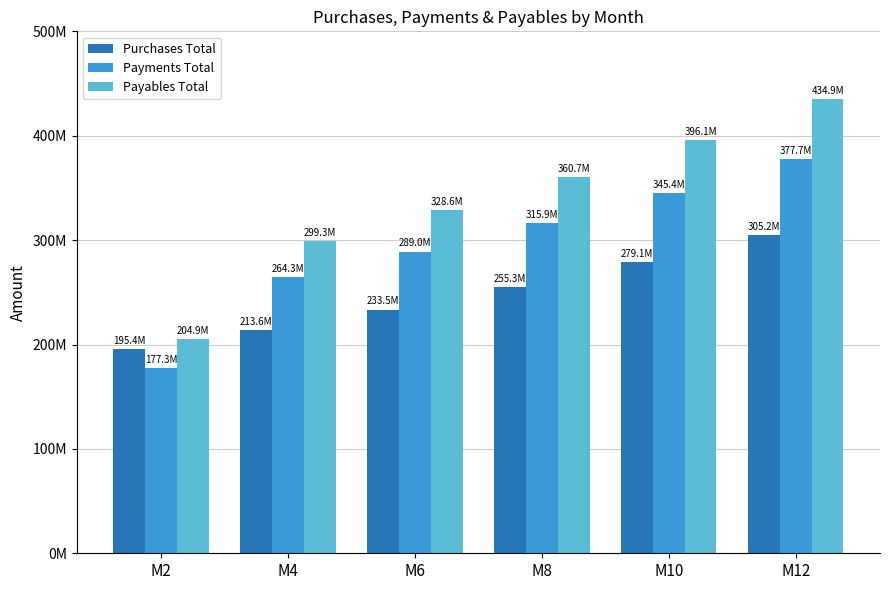

Reading left to right, extract all data points from this chart.

Purchases Total: M2=195355149.7	M4=213557791.8	M6=233473038.7	M8=255263478.5	M10=279107262.6	M12=305199606.4
Payments Total: M2=177260383.3	M4=264325758.7	M6=288972152.0	M8=315933344.2	M10=345428209.0	M12=377696443.9
Payables Total: M2=204943929.4	M4=299338732.4	M6=328597232.7	M8=360740555.0	M10=396055237.4	M12=434856453.8